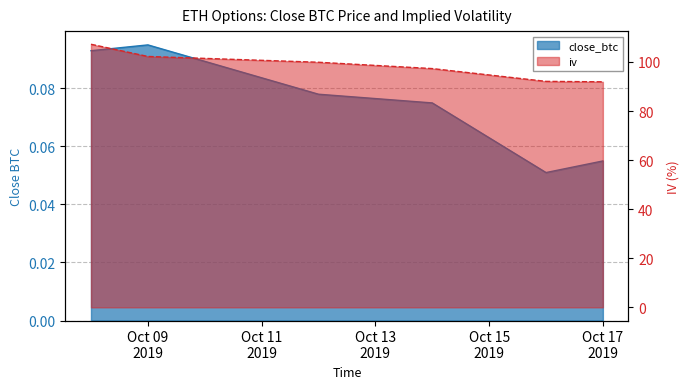

How many close_btc values are between 0 and 1?

6